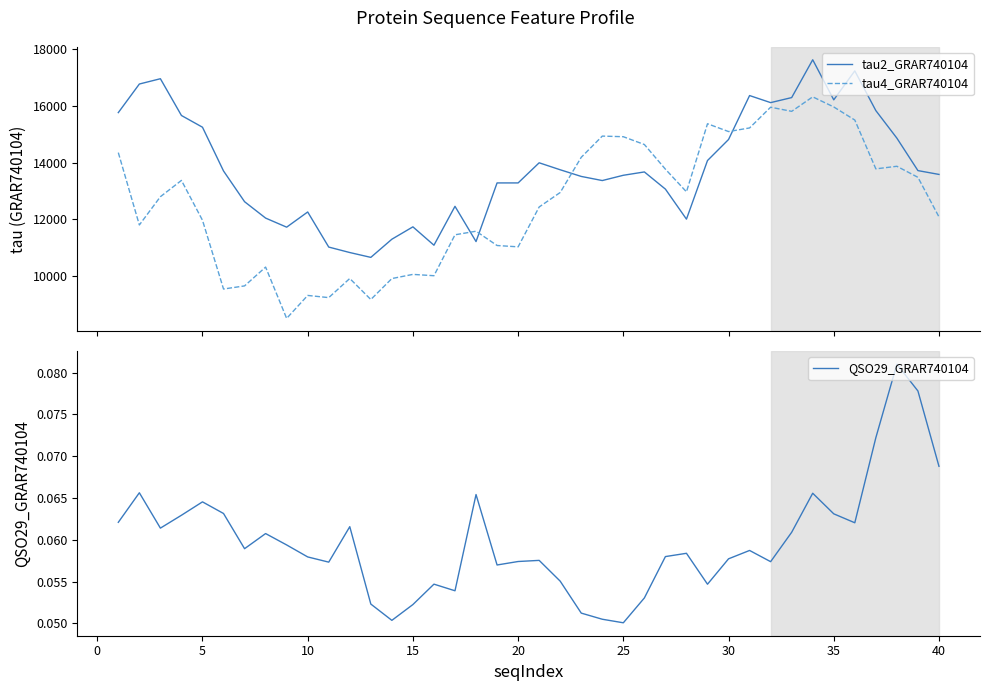

Does the chart have visible grid lines?

No